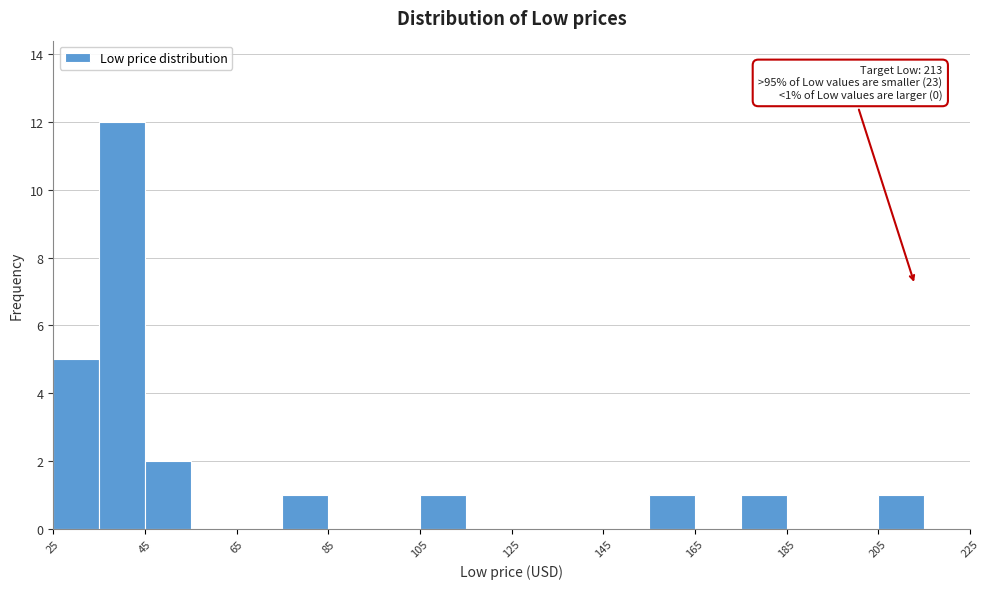

Which range on the x-axis has the tallest bar?

35 to 45